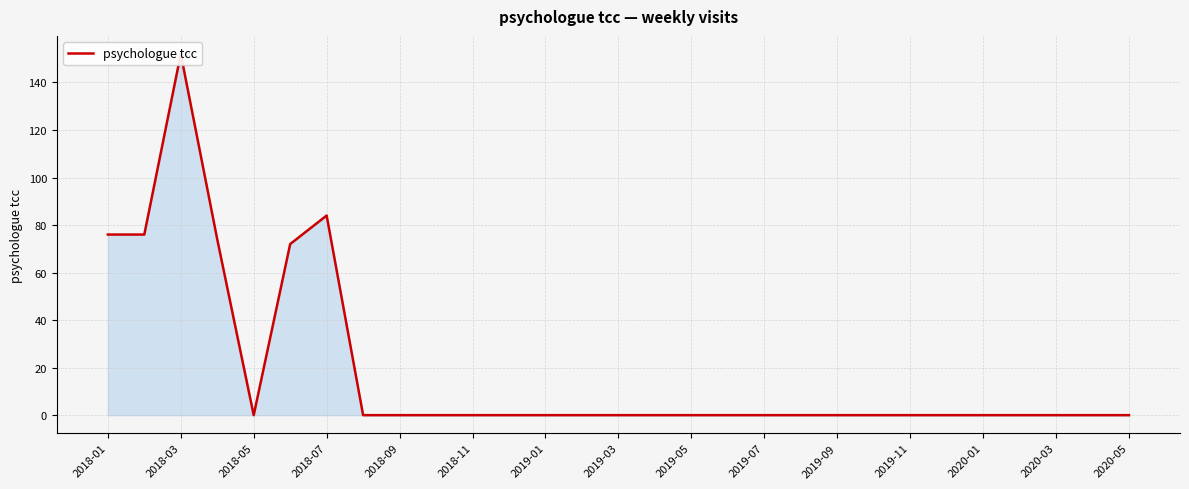

How many data points are above 0?

6